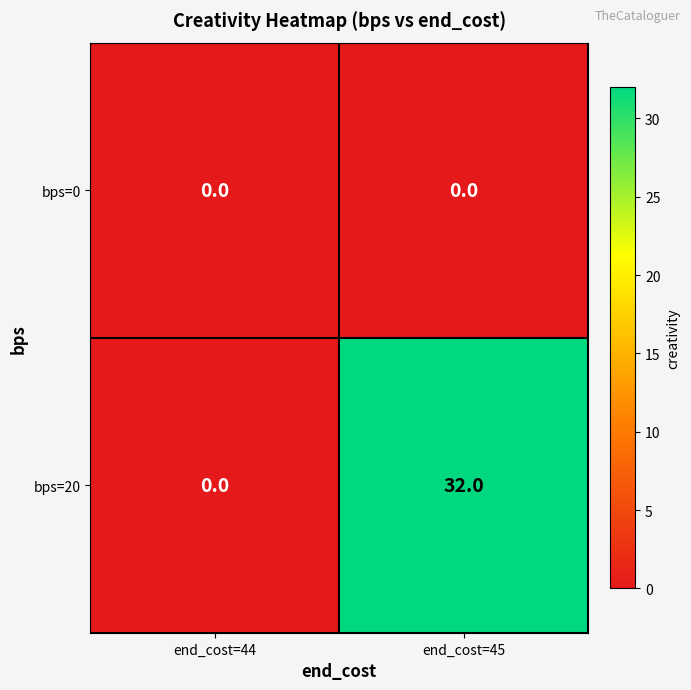

At which category is the sum across all series the highest?

end_cost=45